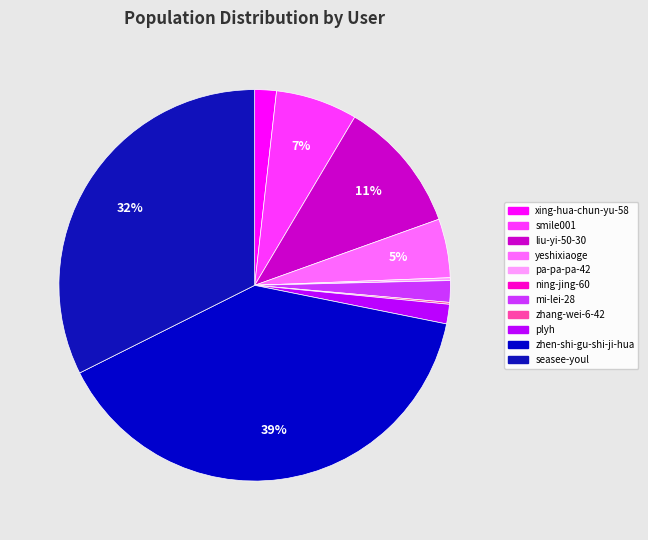

To the nearest percent, what is the difference between the largest and smallest slice percentages?

39%